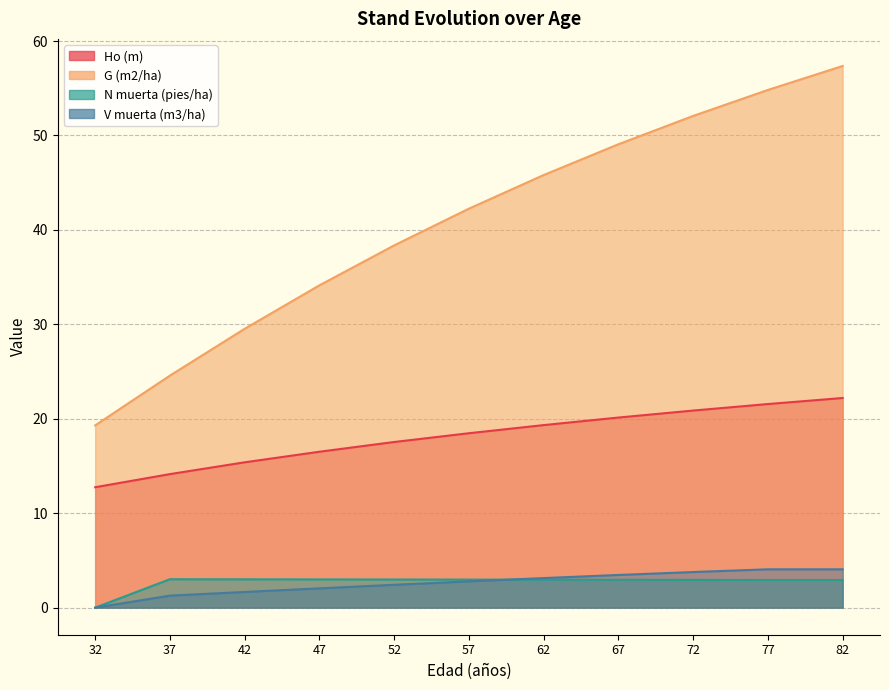

At which category is the sum across all series the highest?

82